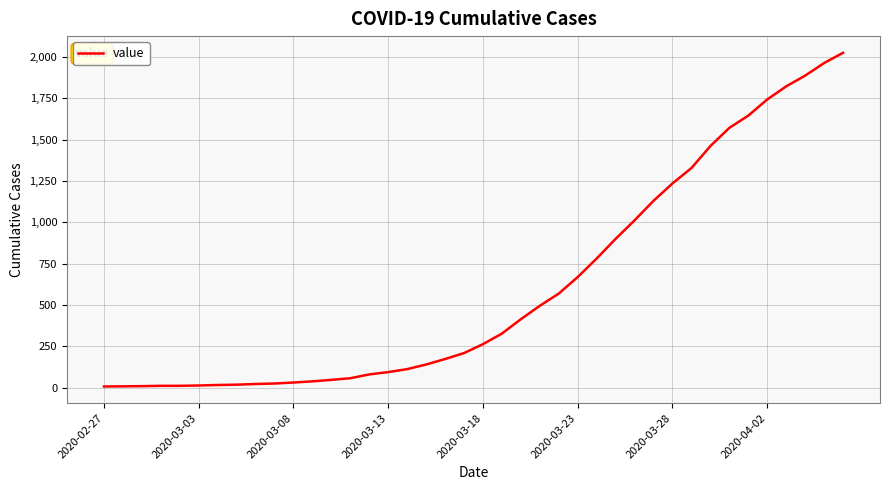

What is the greatest value displayed?

2025